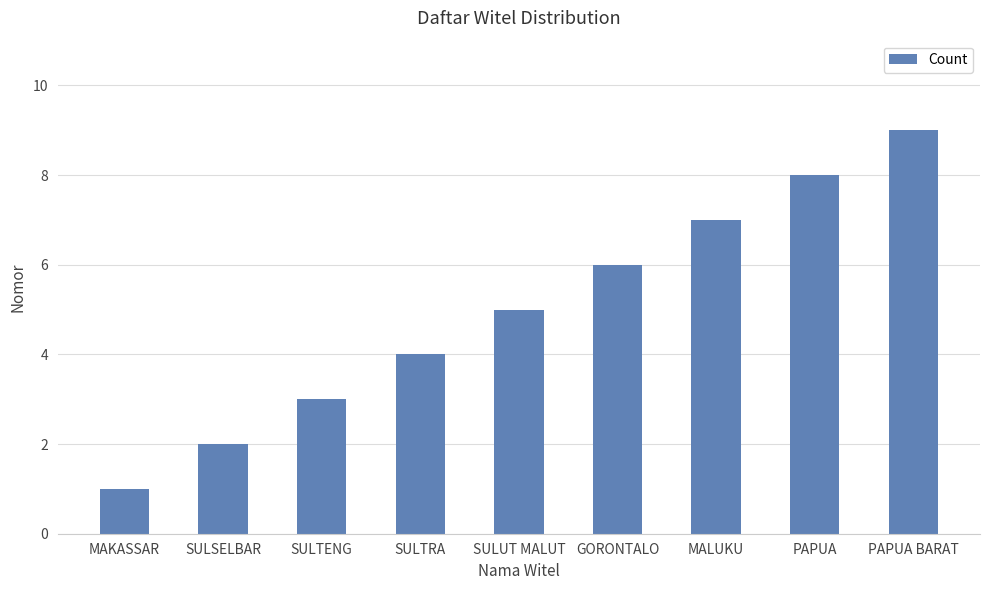

What is the sum of all values?

45